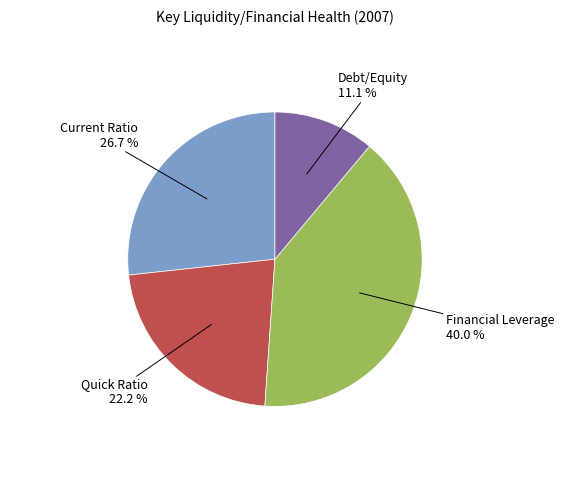

What is the largest slice in the pie chart?

Financial Leverage